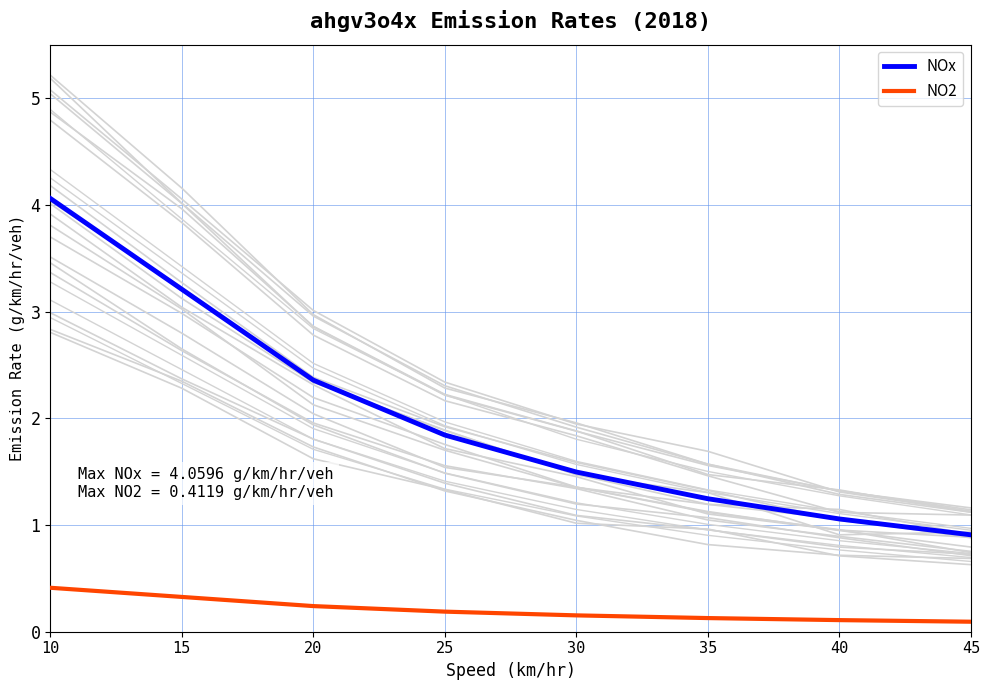

True or false: NOx and NO2 cross at least once.

False